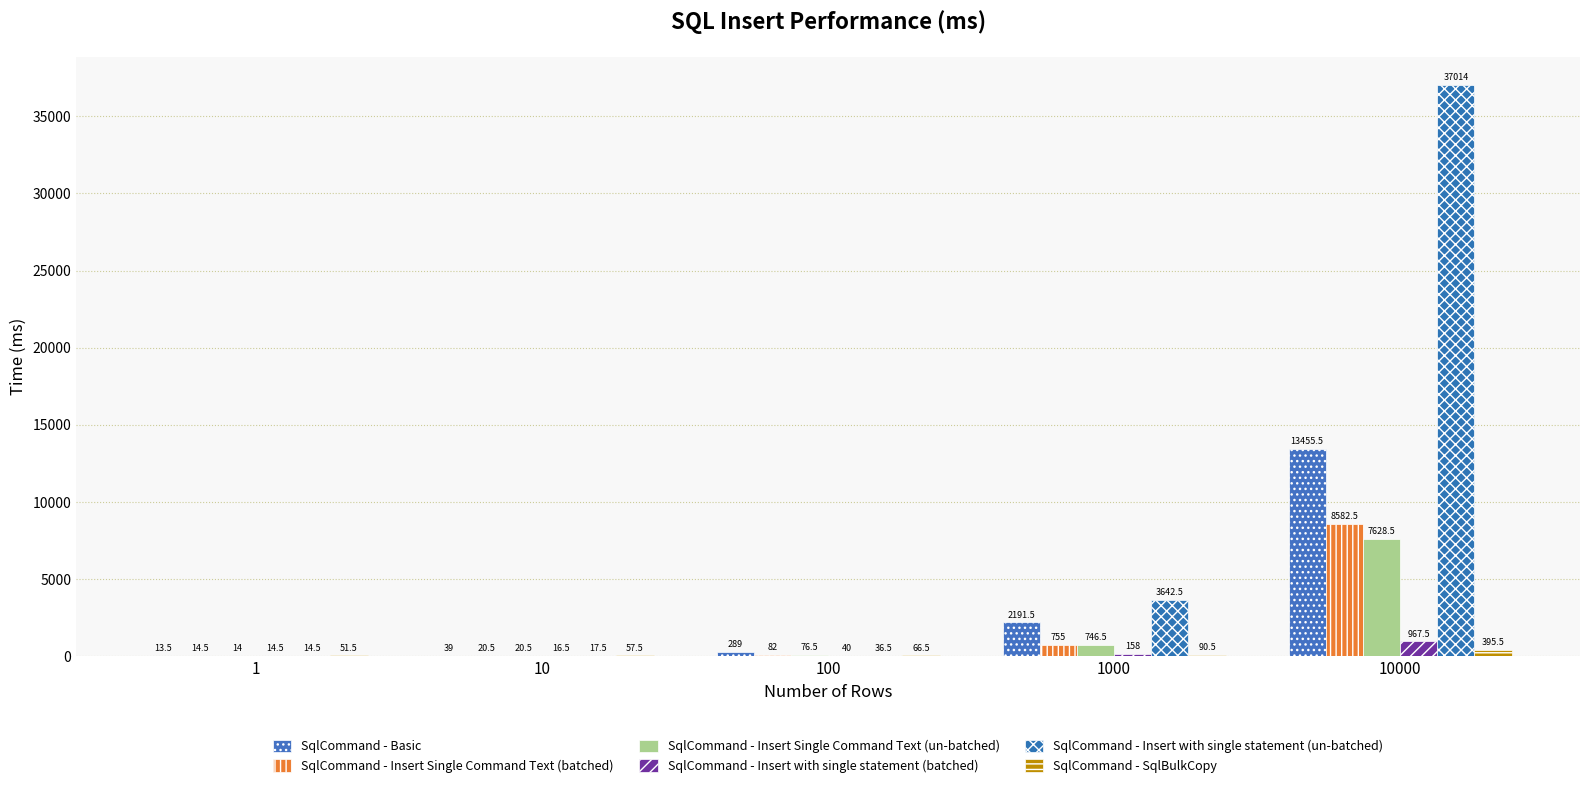

What is the value of the SqlCommand - Insert Single Command Text (un-batched) bar at the 5th from the left?

7628.5